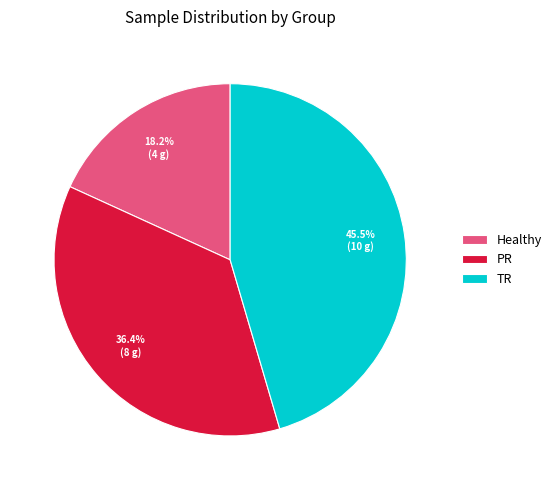

What percentage is the Healthy slice, to the nearest percent?

18%